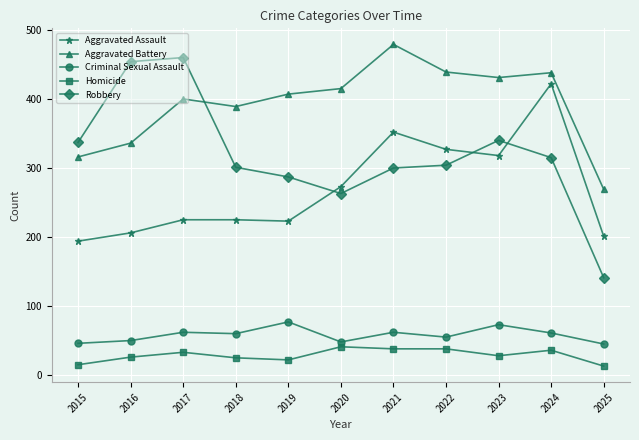

Which category has the lowest value in the Robbery series?

2025